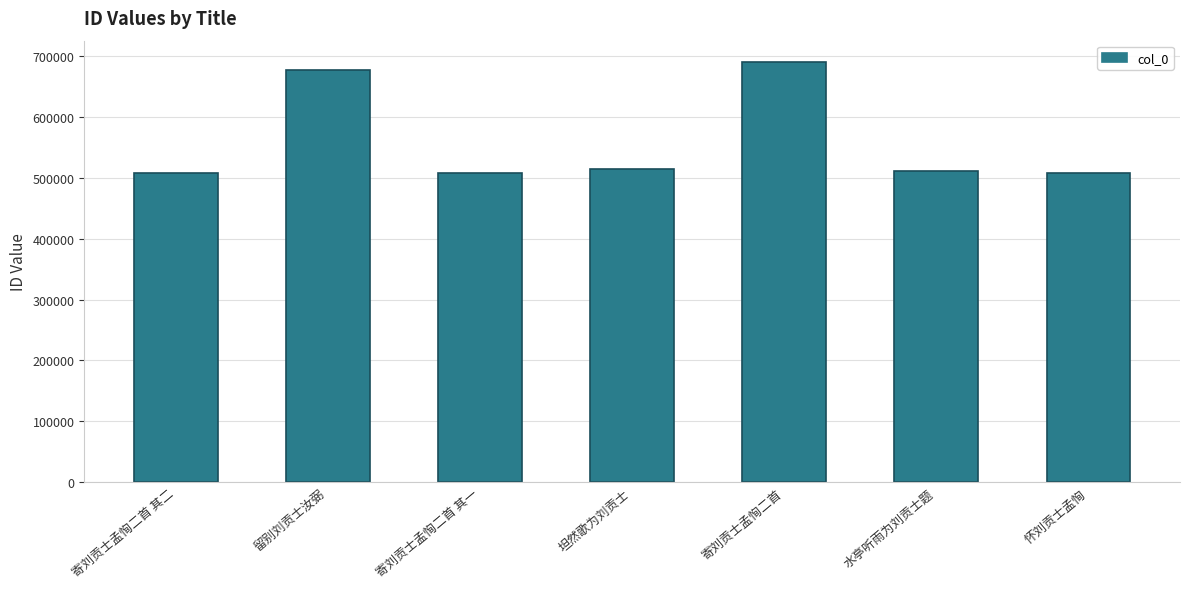

At which category does the chart reach its peak across all series?

寄刘贡士孟恂二首